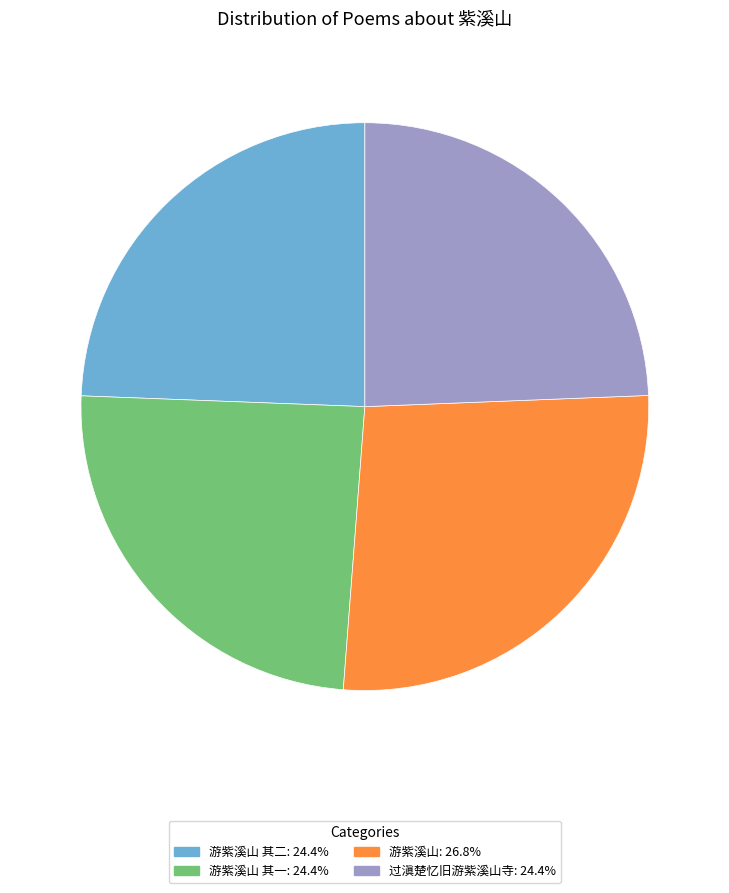

Is there a majority slice in this chart?

No